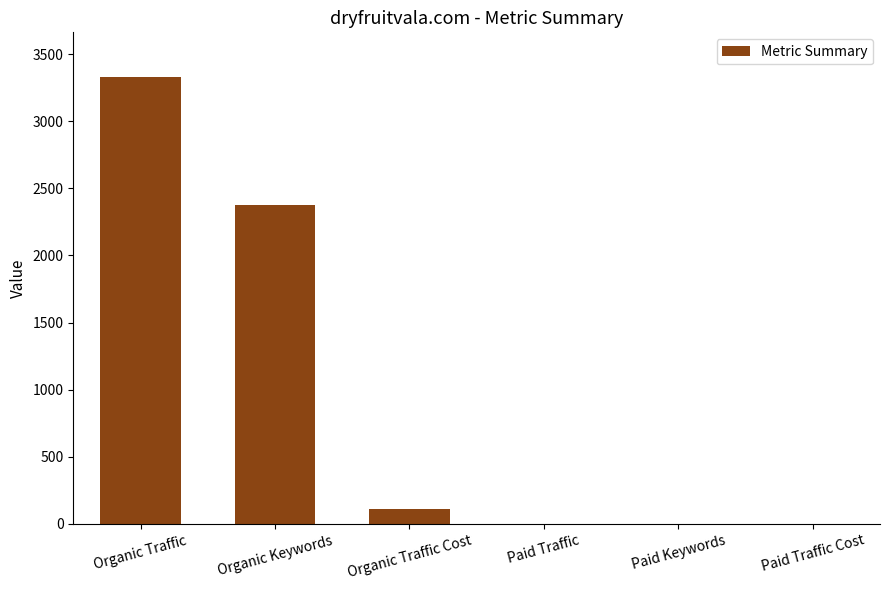

Reading left to right, list all the values displayed in this chart.

3330	2376	113	0	0	0